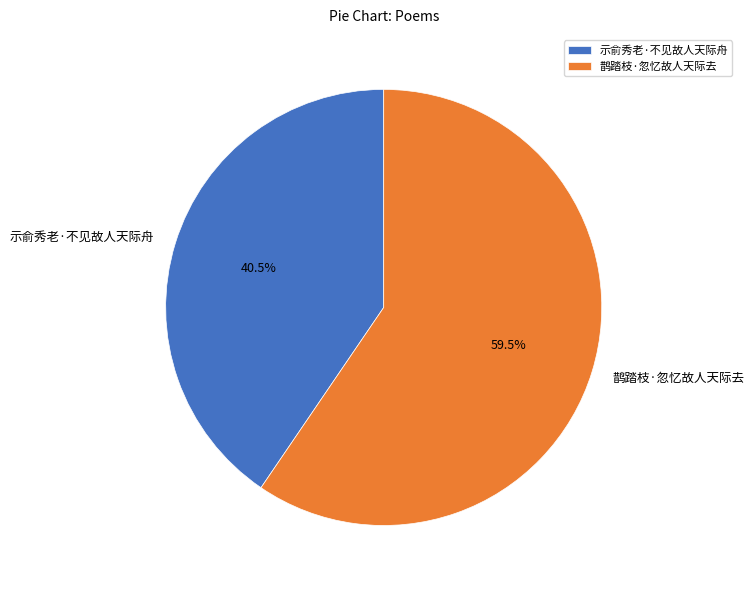

Does 示俞秀老·不见故人天际舟 represent more than half of the total?

No